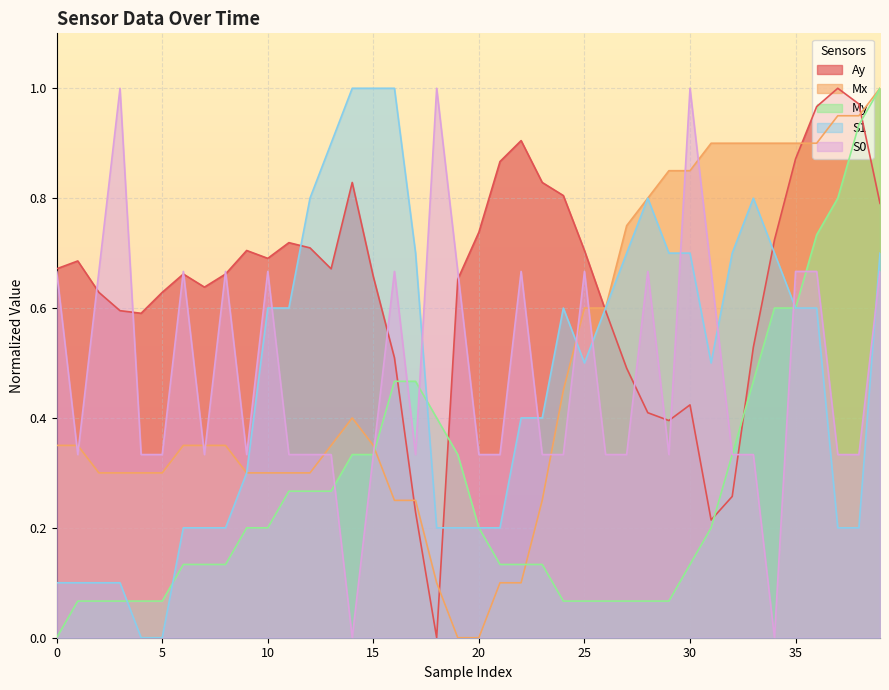

How many lines are shown in the chart?

5